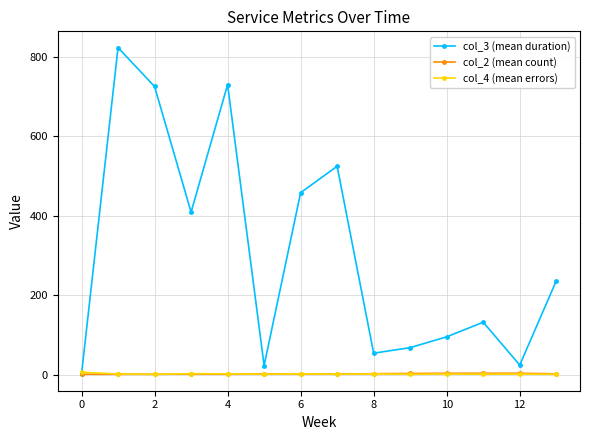

True or false: col_2 (mean count) has more than 1 points higher than both neighbors.

True